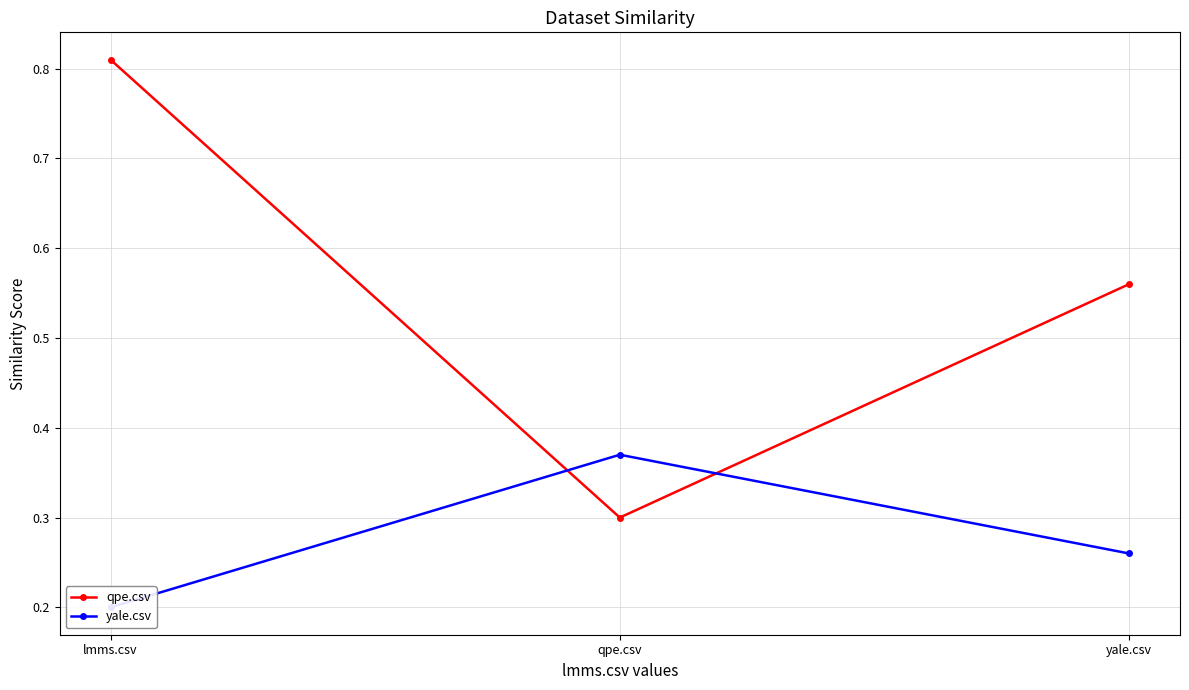

Between qpe.csv and yale.csv, which series saw the biggest shift?

qpe.csv